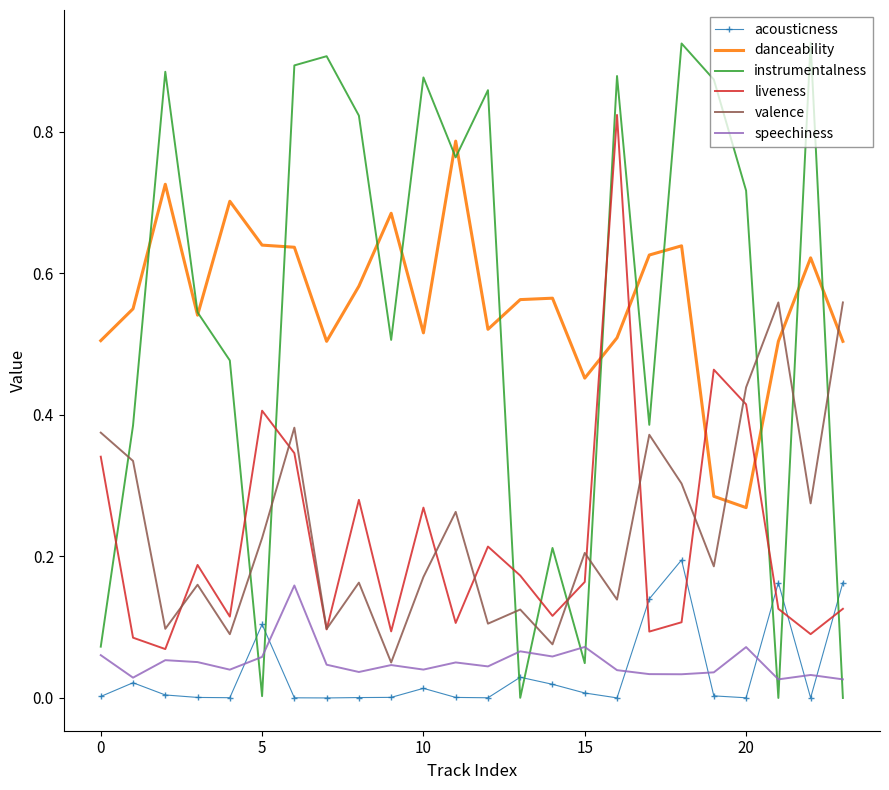

After their last crossing, which series has the higher values: liveness or acousticness?

acousticness